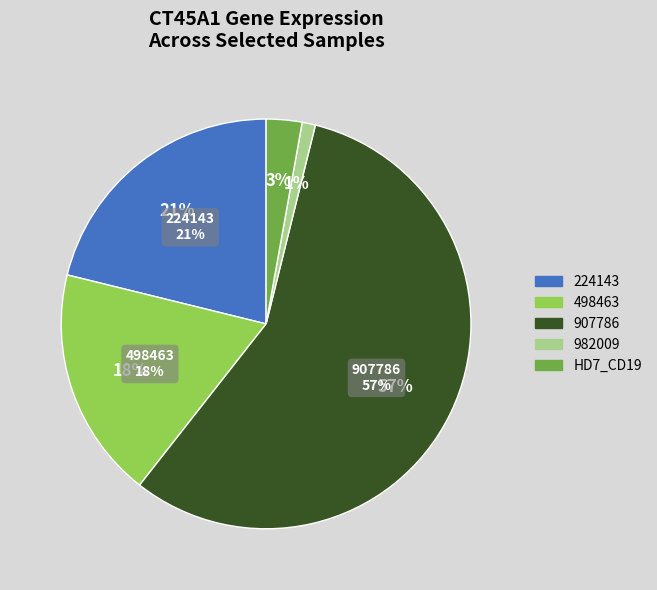

Which category has the biggest portion of the pie?

907786